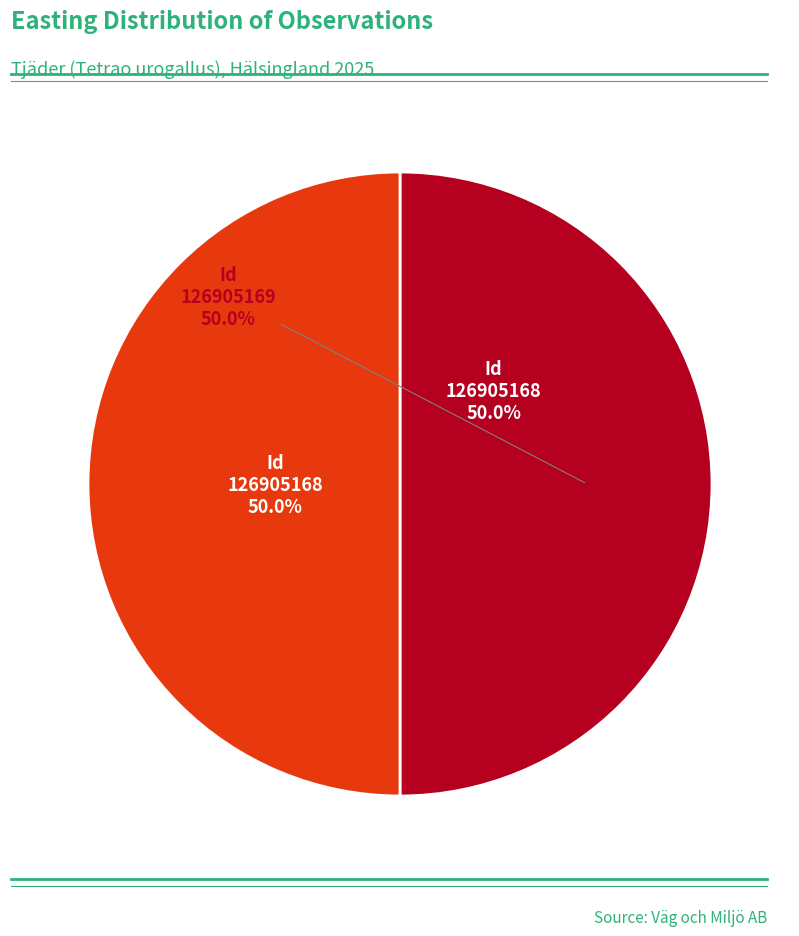

What is the ratio of the value at 126905168 to the value at 126905169?

1.0